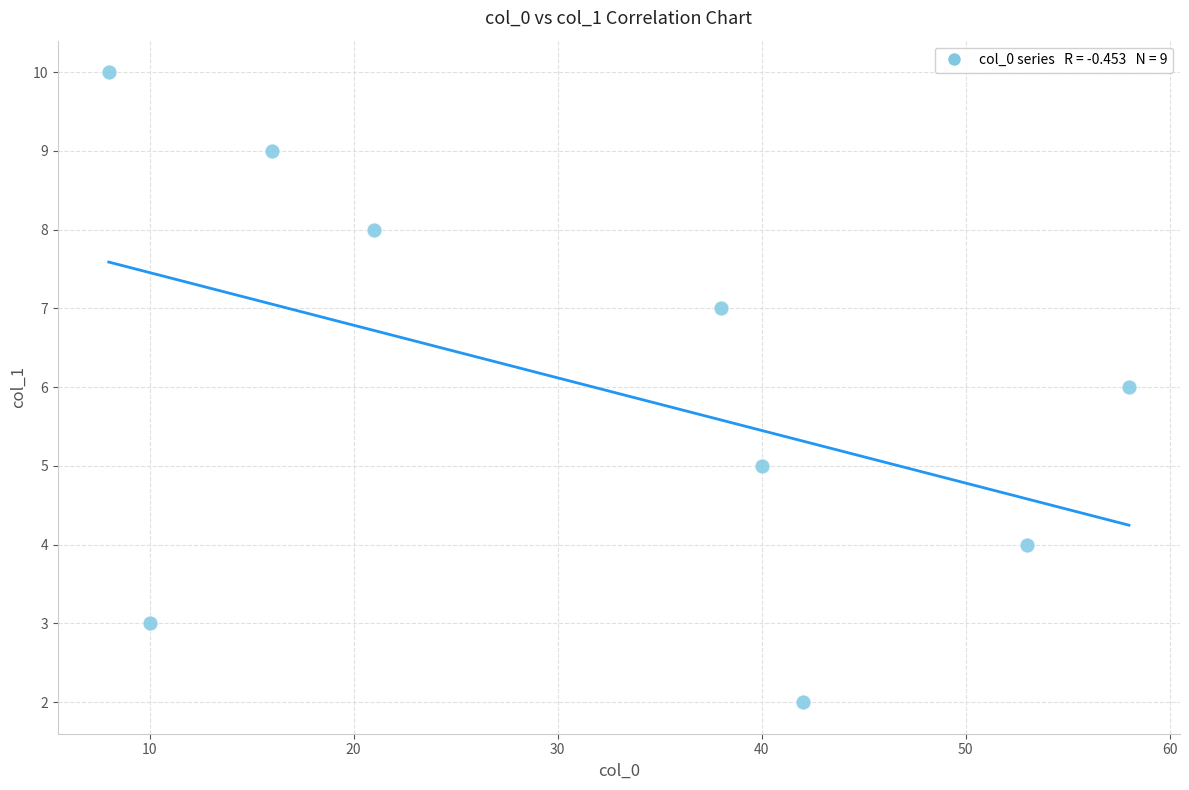

What is the range of Y values (max minus min)?

8.0